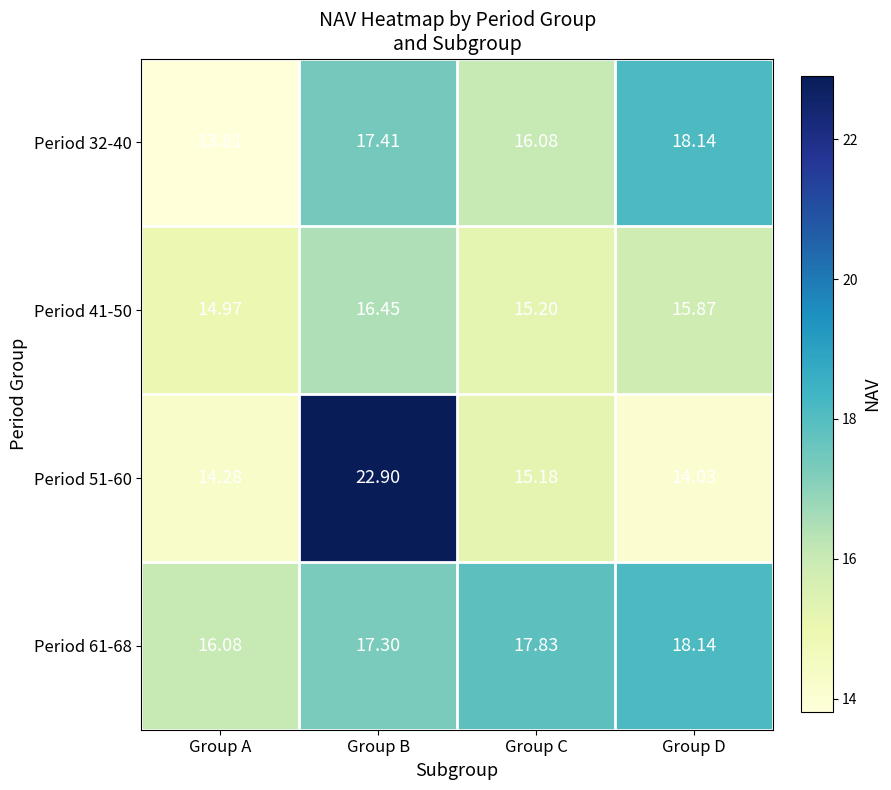

Is the value of Period 41-50 at Group B greater than the value of Period 61-68 at Group B?

No